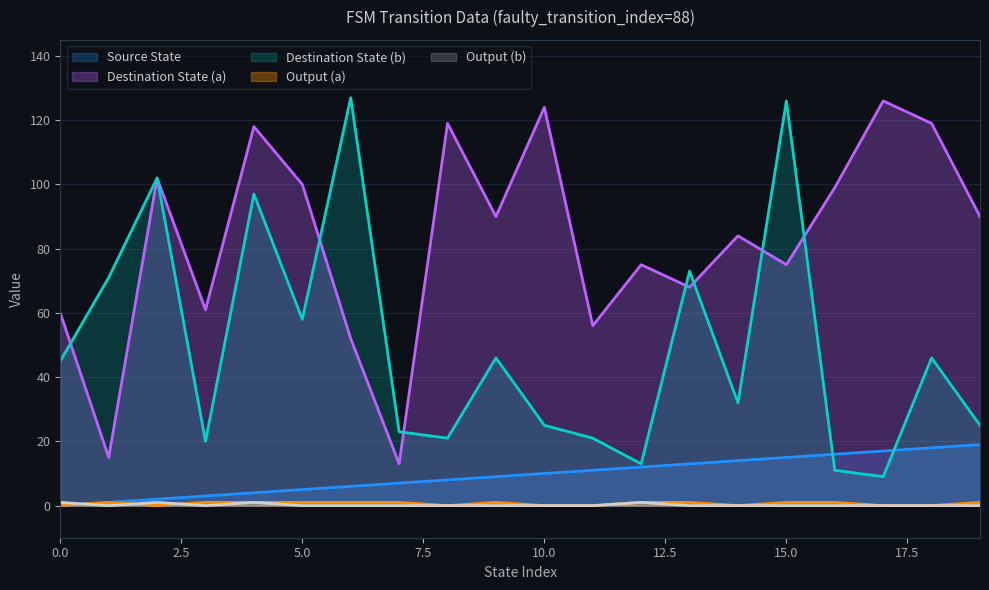

Is it true that Destination State (a) equals 124 at 10.0?

True